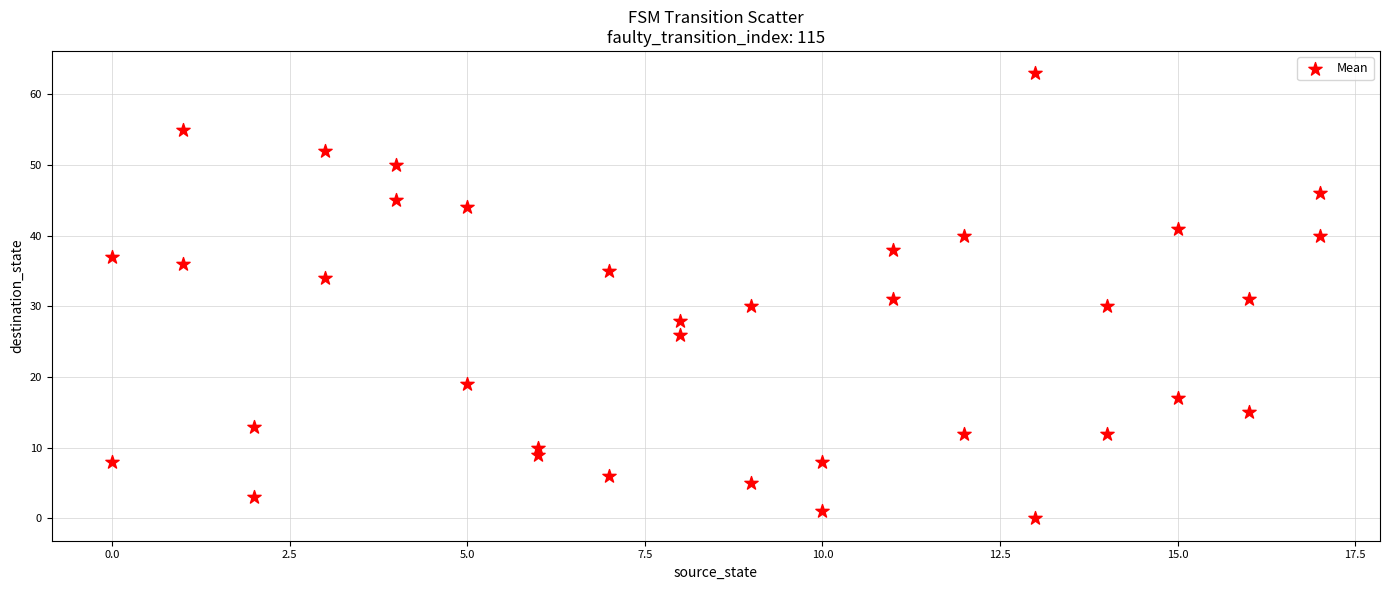

What is the range of Y values (max minus min)?

63